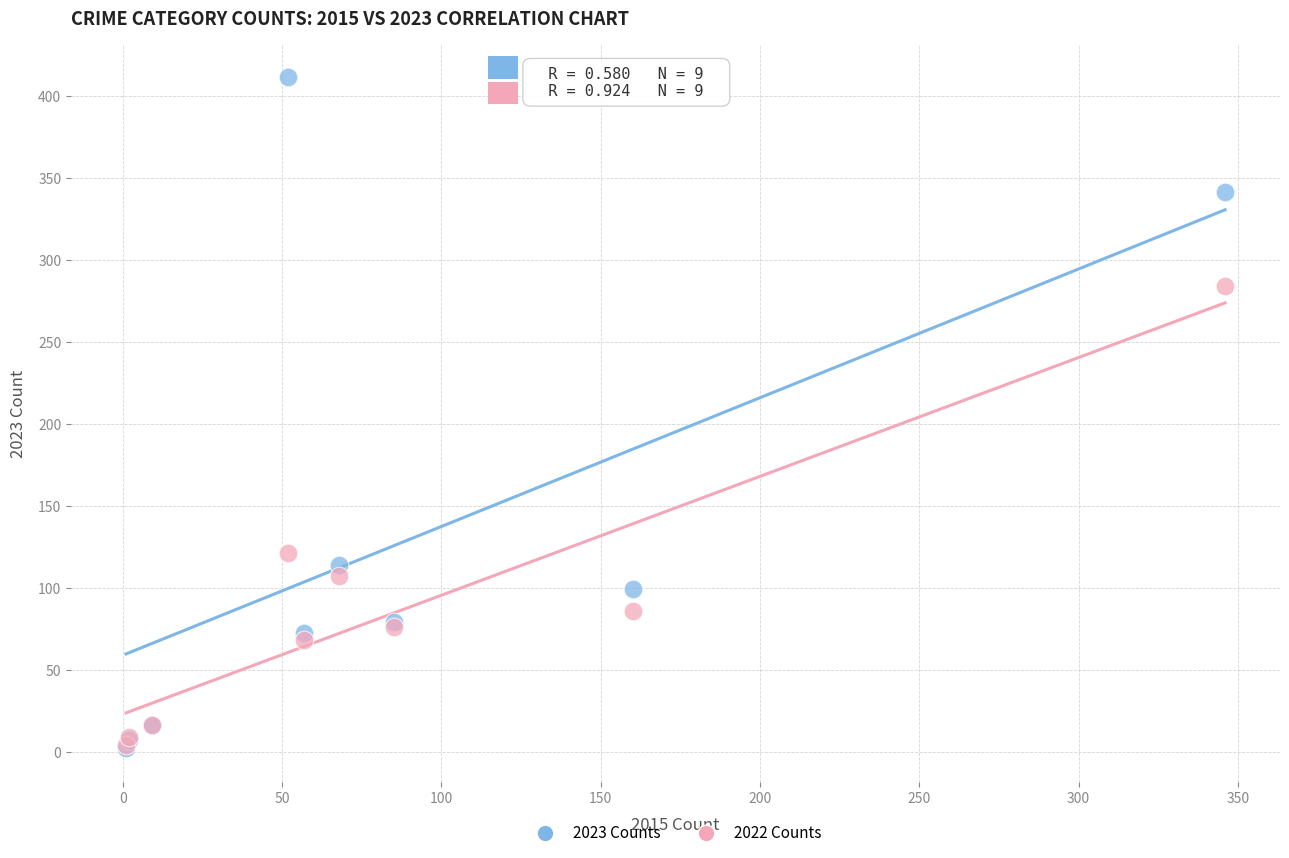

Which series contains the highest Y value?

2023 Counts